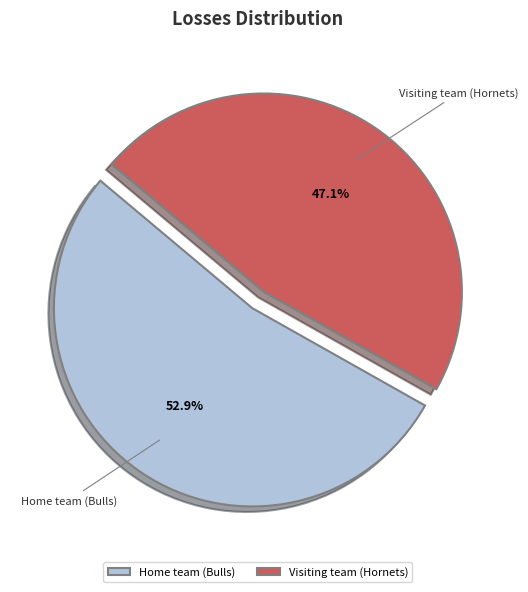

What is the largest slice in the pie chart?

Home team (Bulls)